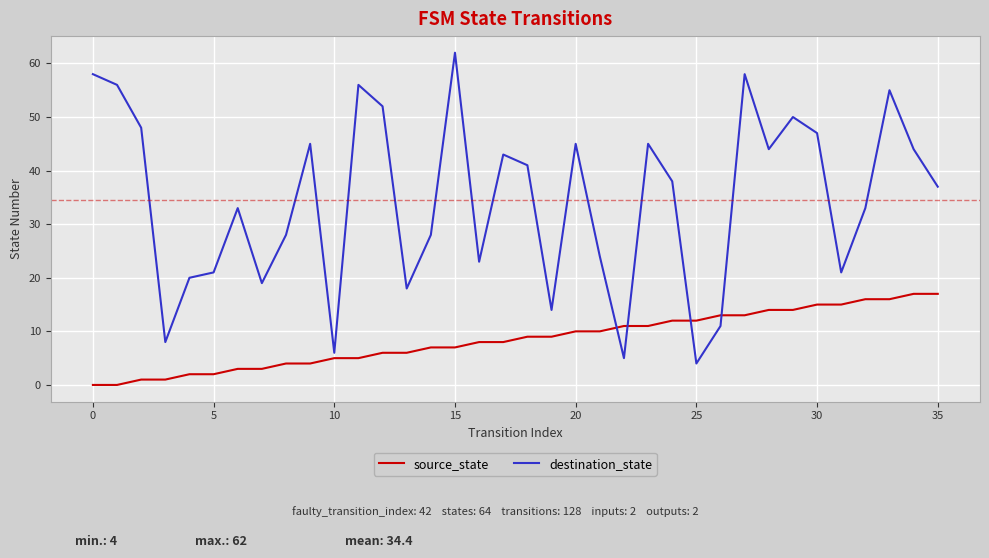

Which series has the widest spread of values?

destination_state